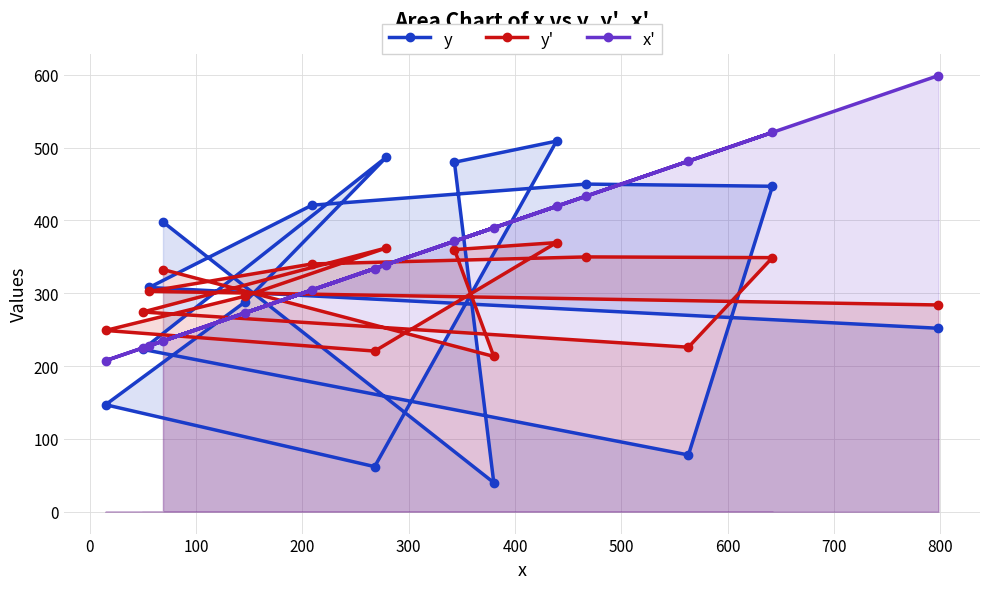

What is the value of the y point at the 14th from the left?

447.0